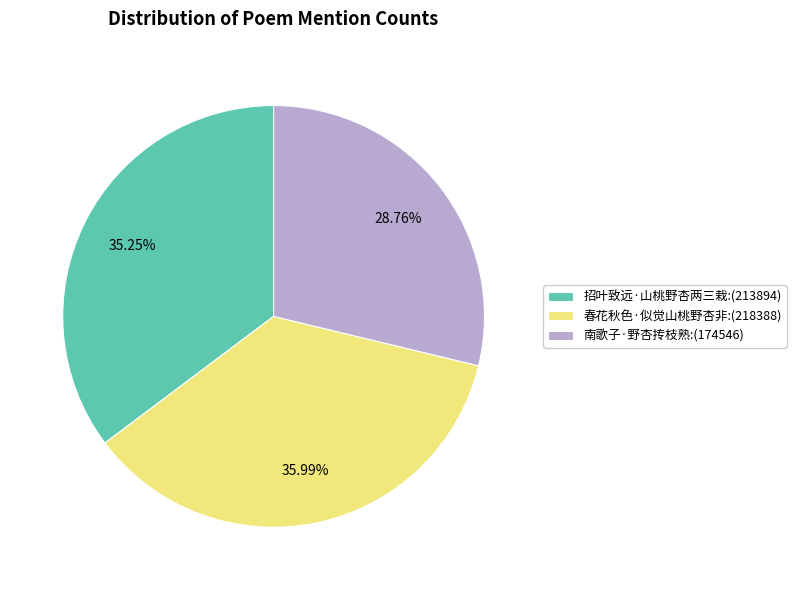

What percentage is the 春花秋色·似觉山桃野杏非 slice, to the nearest percent?

36%